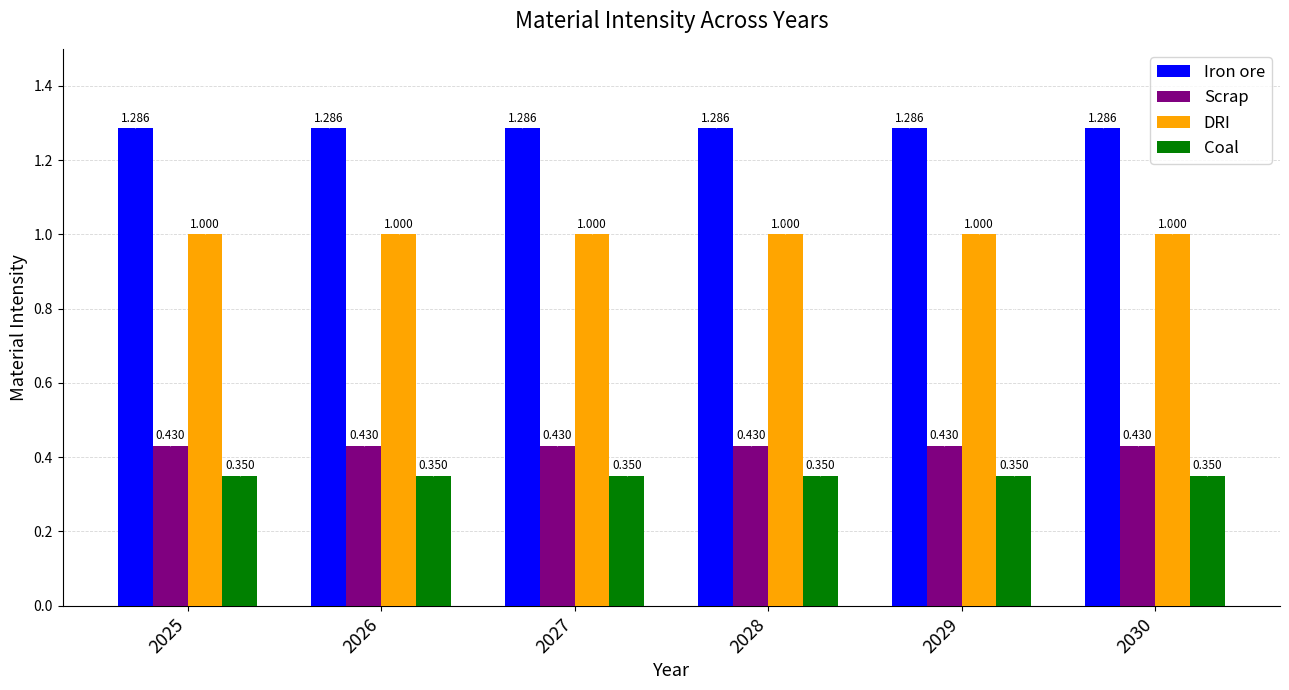

Which series has the largest total across all categories?

Iron ore